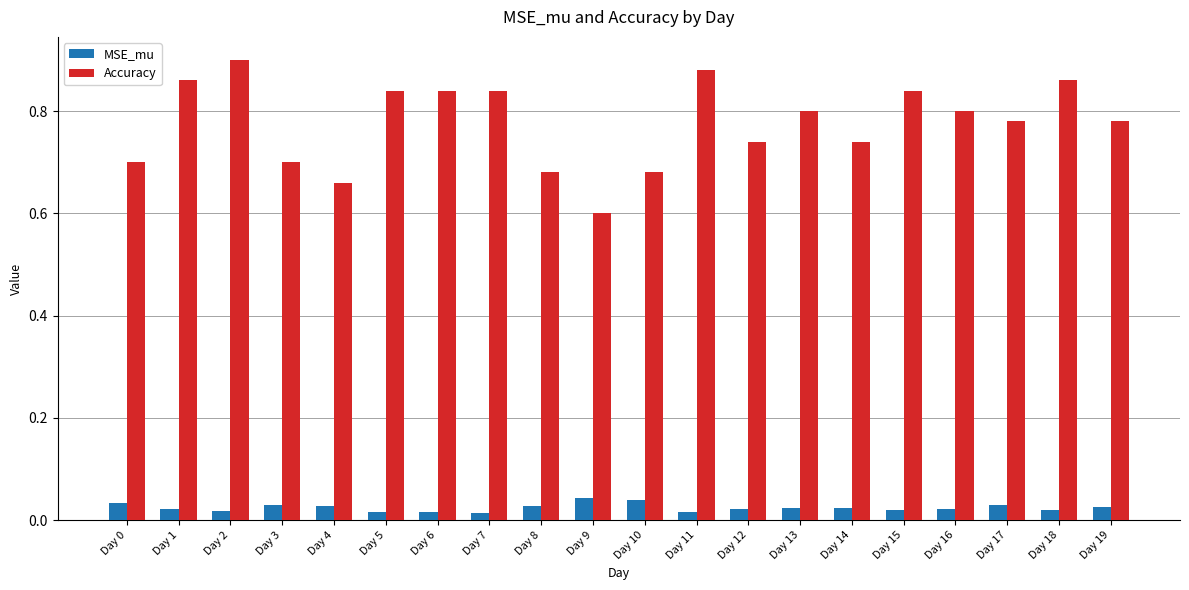

Which series has the largest range (max minus min)?

Accuracy